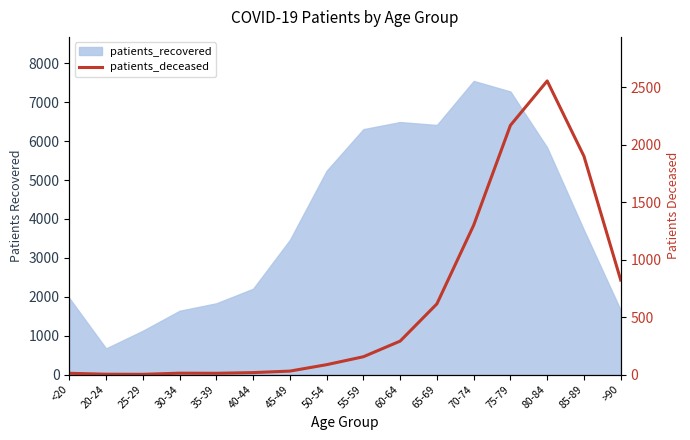

Reading left to right, list all the values displayed in this chart.

11	3	2	12	11	17	30	86	155	291	615	1299	2168	2554	1899	822